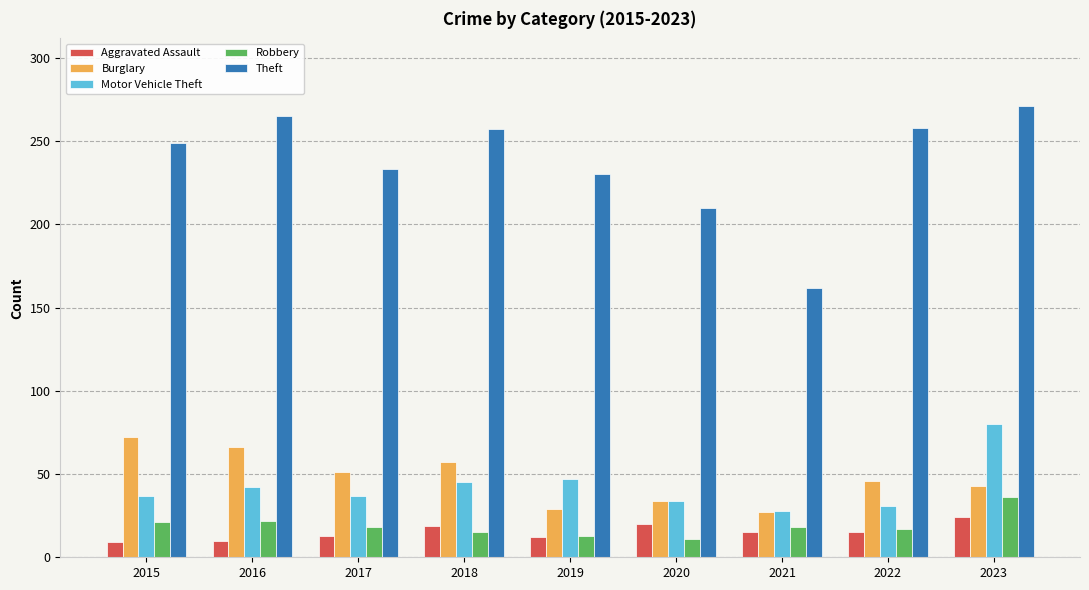

What is the smallest value displayed?

9